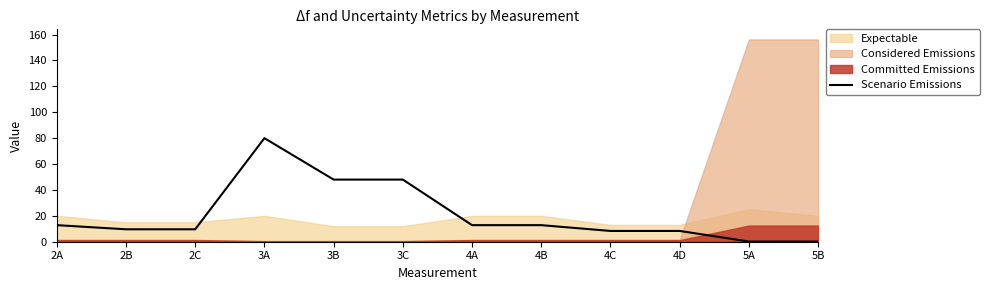

How many points are higher than both their immediate neighbors (excluding endpoints)?

1